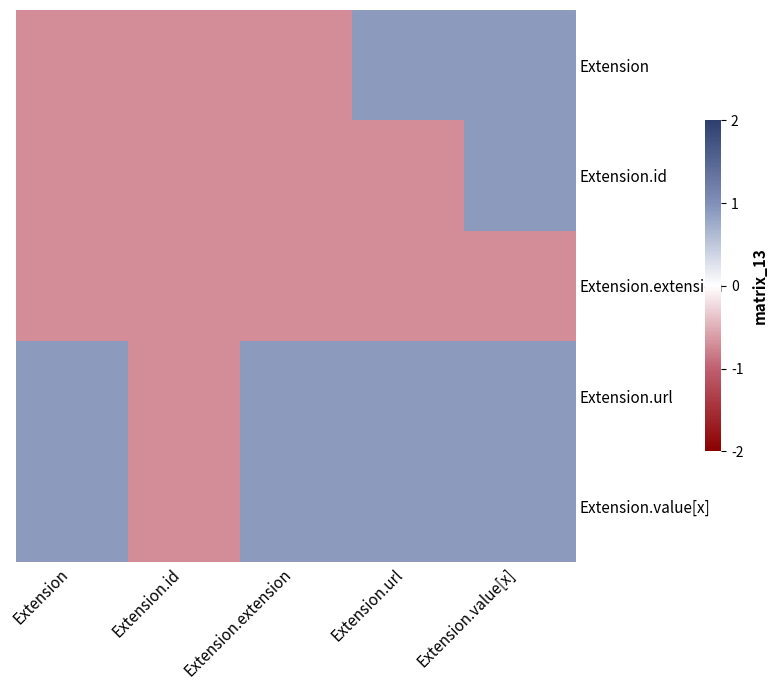

Which series has the largest total across all categories?

Extension.url